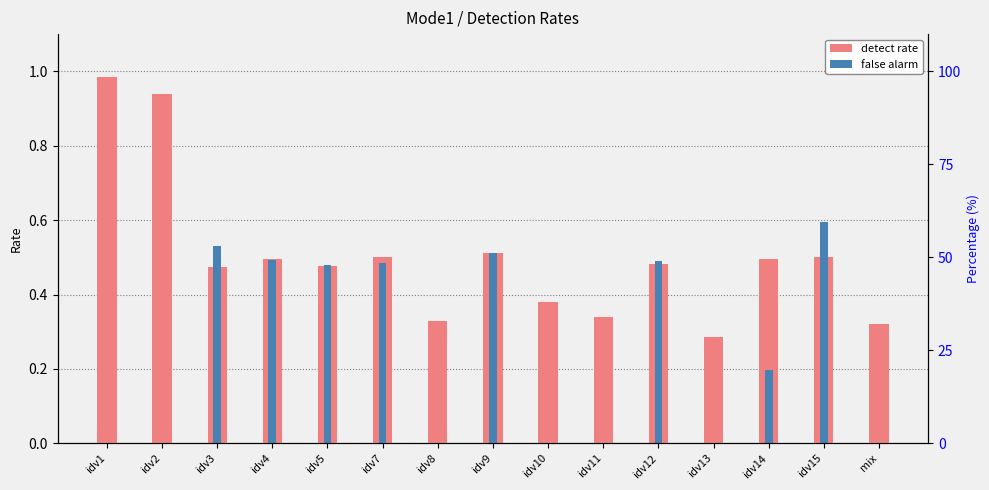

What position from the right is idv13?

4